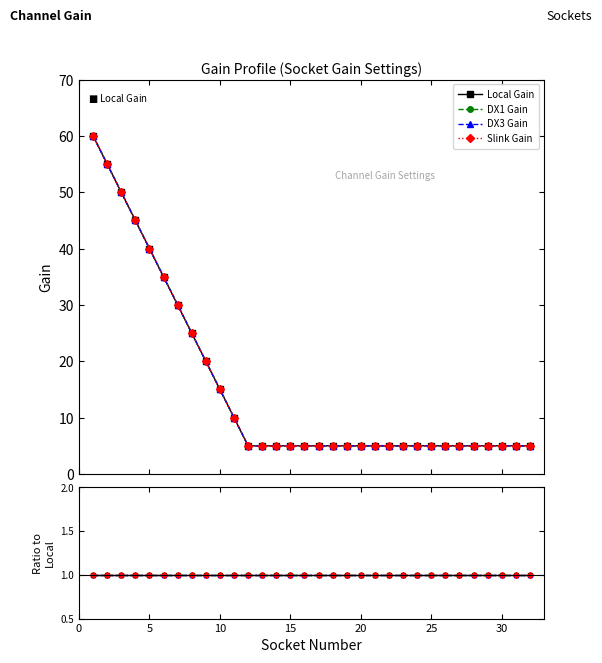

Where is DX1 Gain nearest to the value 32?

7